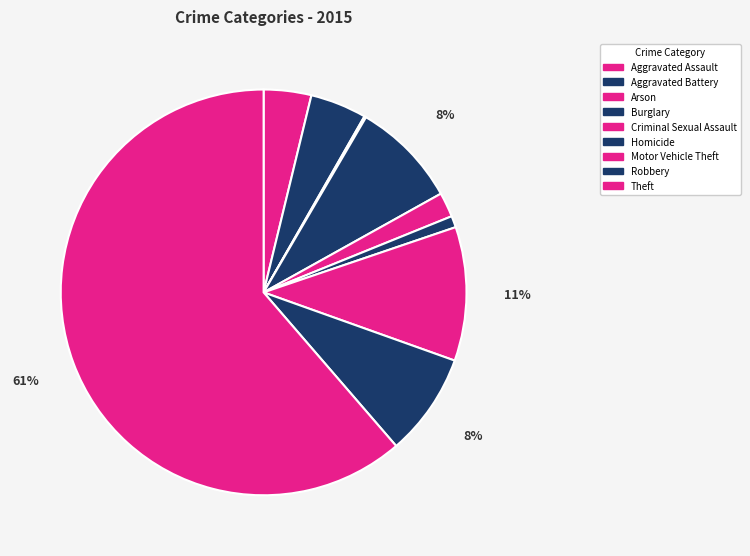

True or false: Aggravated Battery accounts for 4% of the total.

True